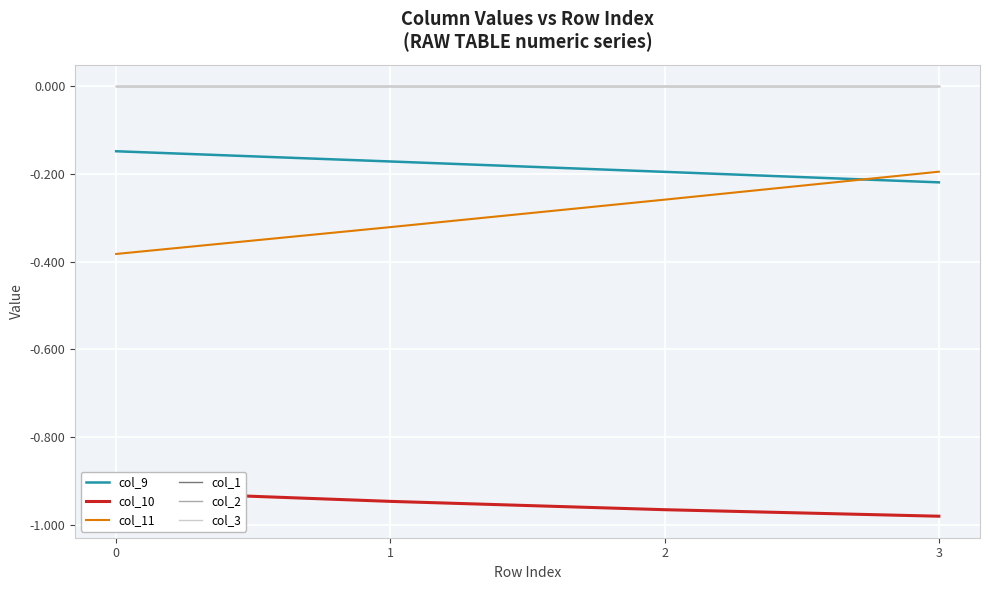

True or false: col_3 and col_9 intersect in this chart.

False